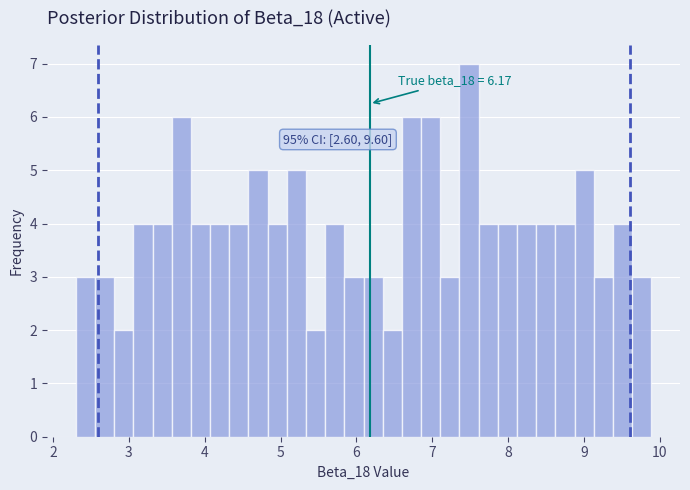

Read against the x-axis, roughly where is the centre of the tallest bar?

7.5